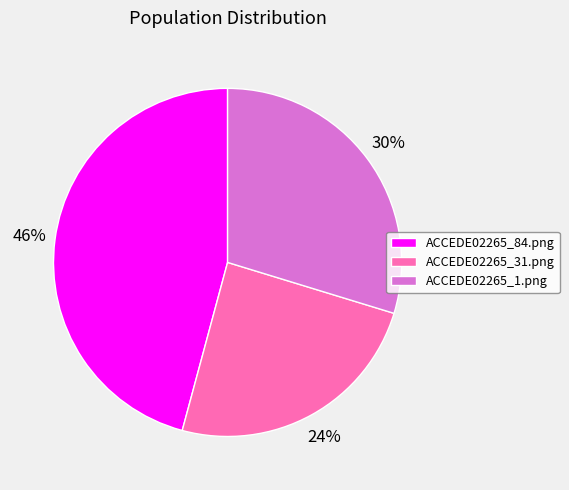

Does ACCEDE02265_84.png account for over 50% of the chart?

No